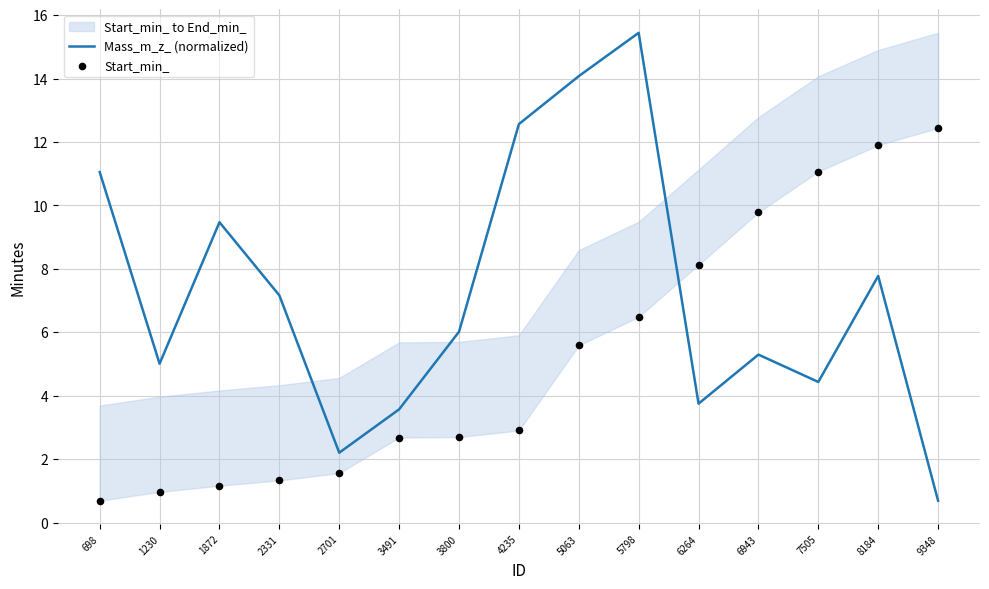

Which series reaches the minimum Y coordinate?

Mass_m_z_ (normalized)